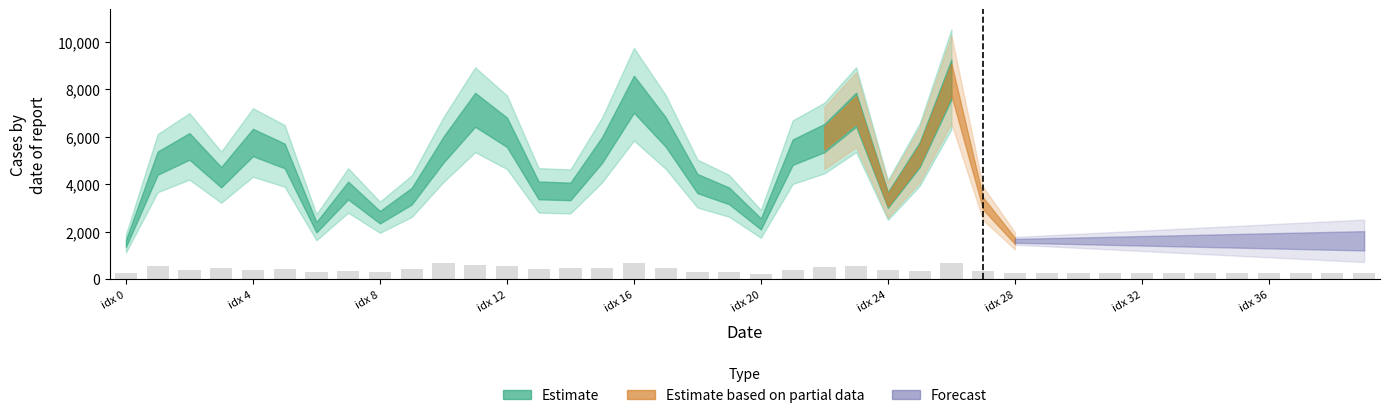

Count the number of categories in the chart.

40